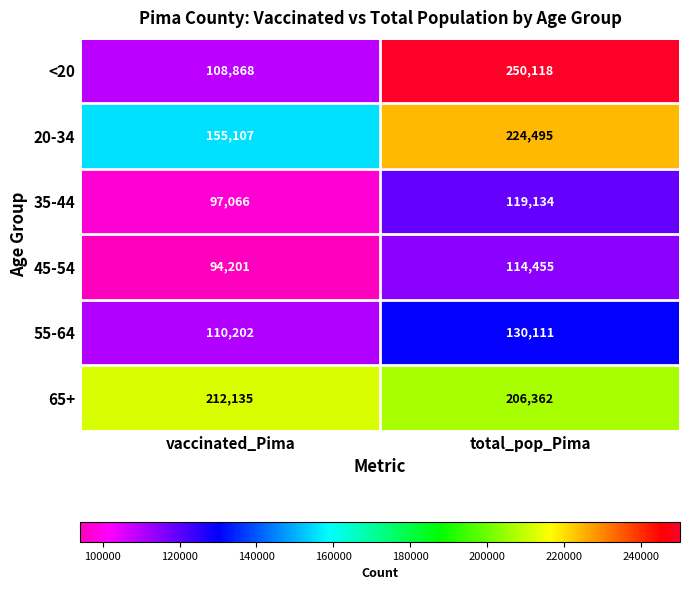

List the series in order of their peak value, highest first.

<20, 20-34, 65+, 55-64, 35-44, 45-54